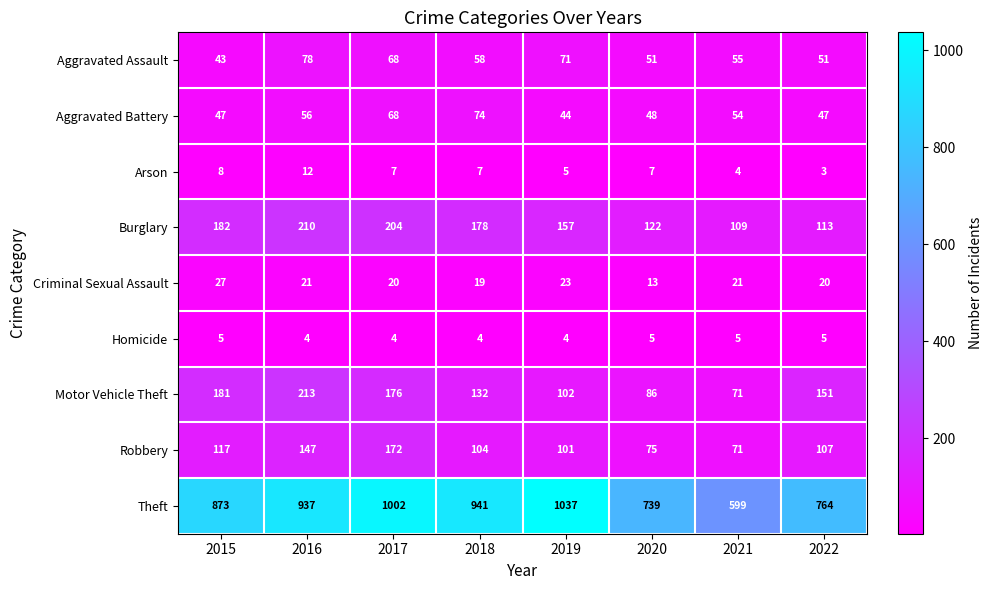

What is the difference between the highest and lowest values at 2021?

595